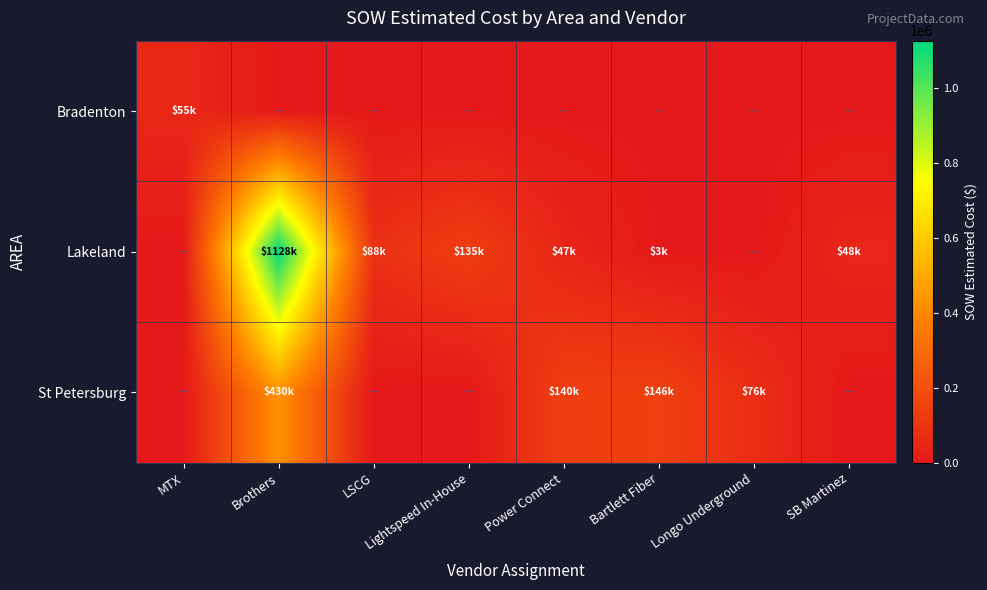

Which series has the largest total across all categories?

Lakeland